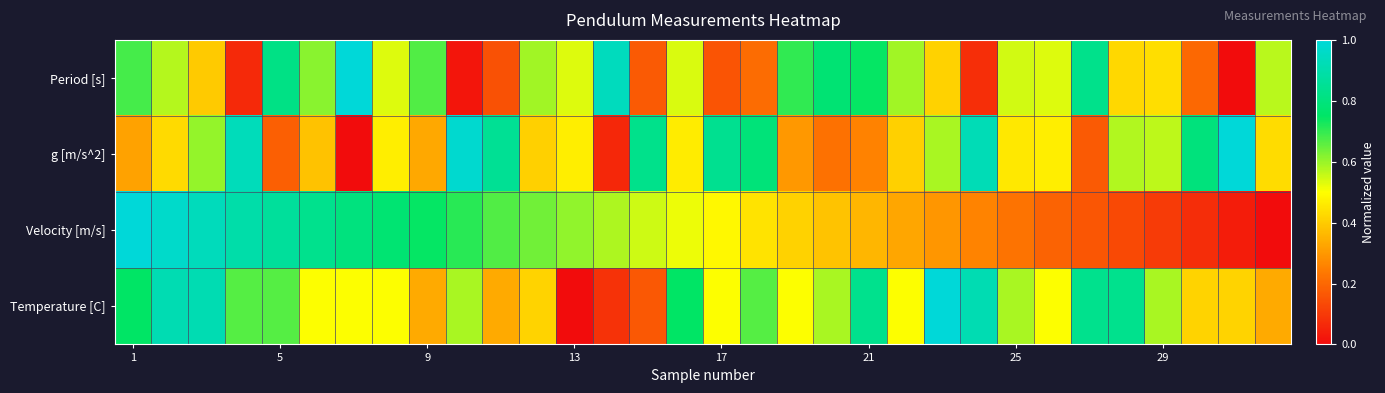

Rank the series by their average value, from lowest to highest.

Period [s], Velocity [m/s], g [m/s^2], Temperature [C]